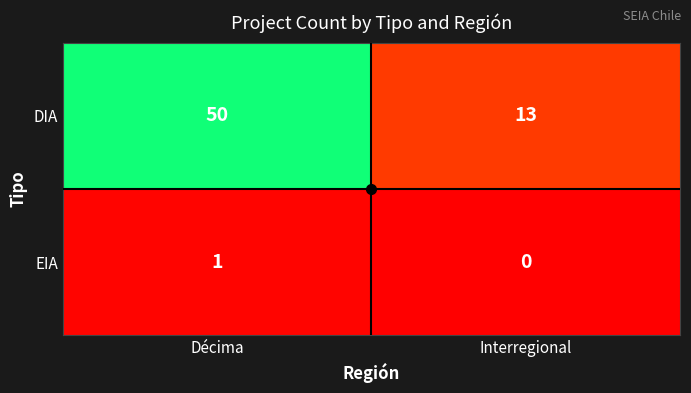

At how many categories does at least one series exceed 38?

1